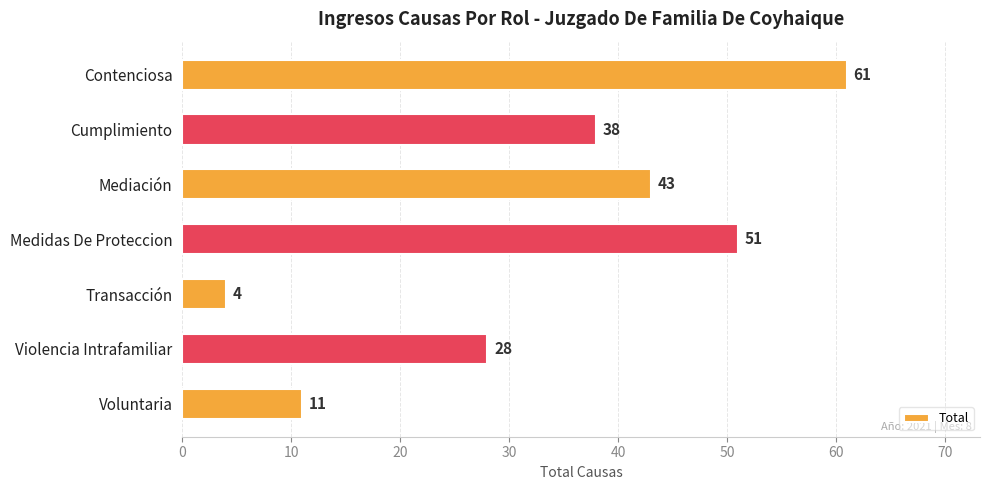

True or false: the data shows 15 at Contenciosa.

False